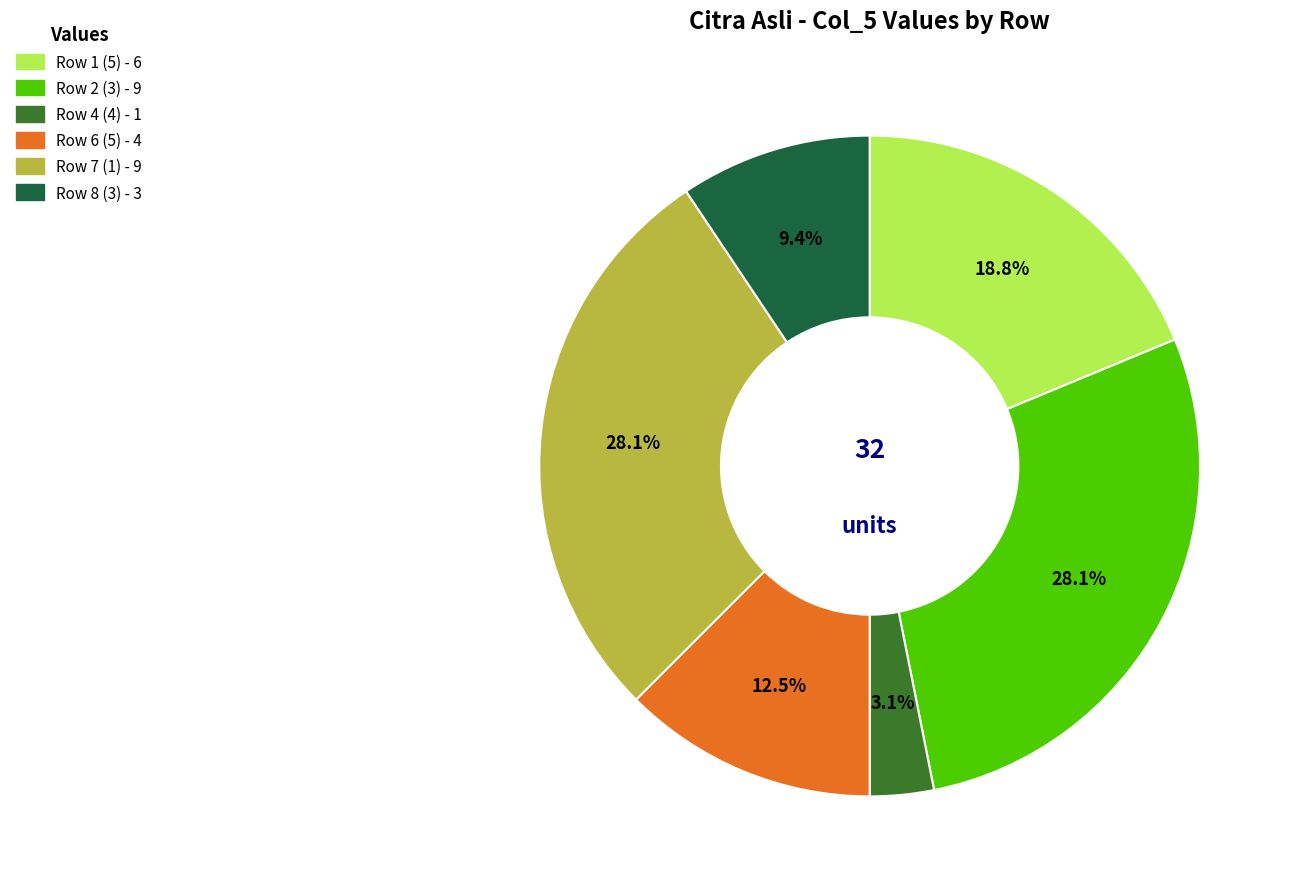

Is there a majority slice in this chart?

No